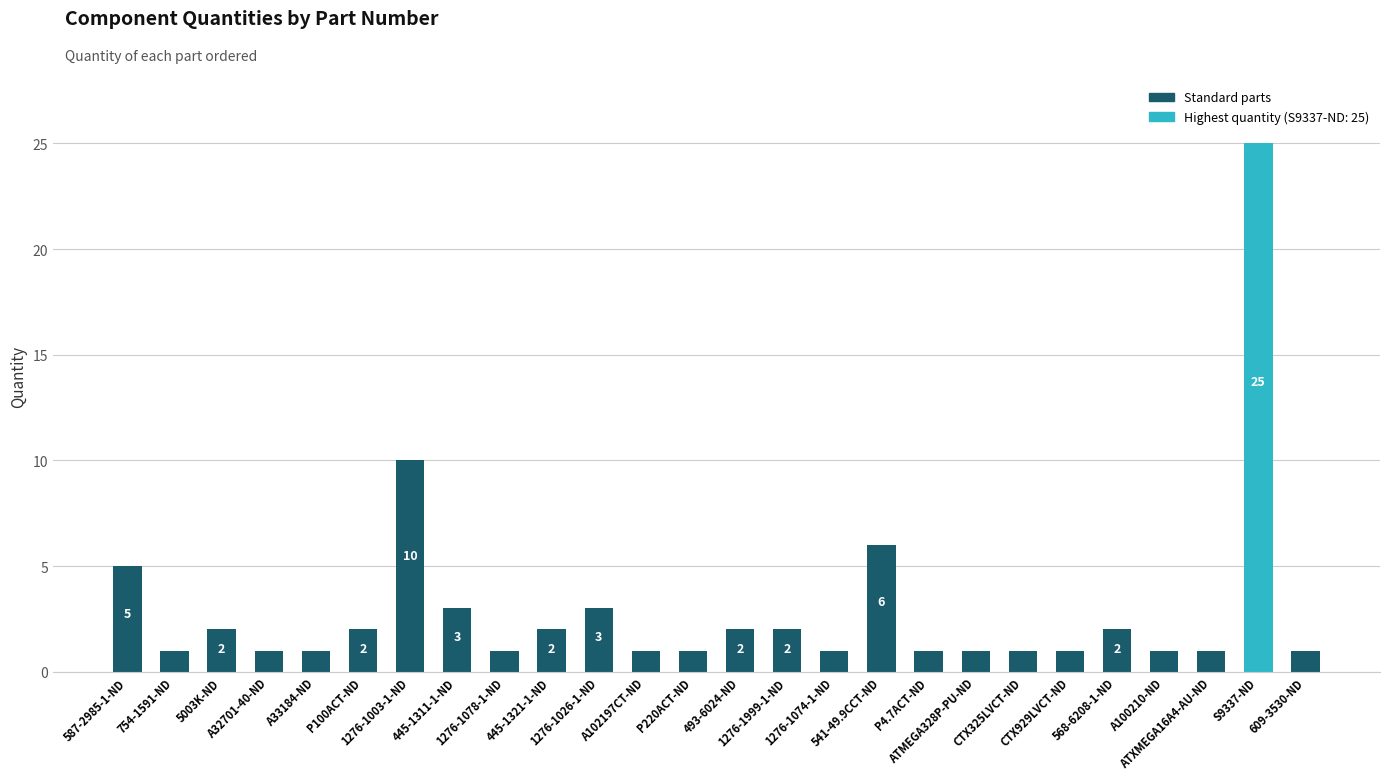

At which category does the chart reach its peak across all series?

S9337-ND